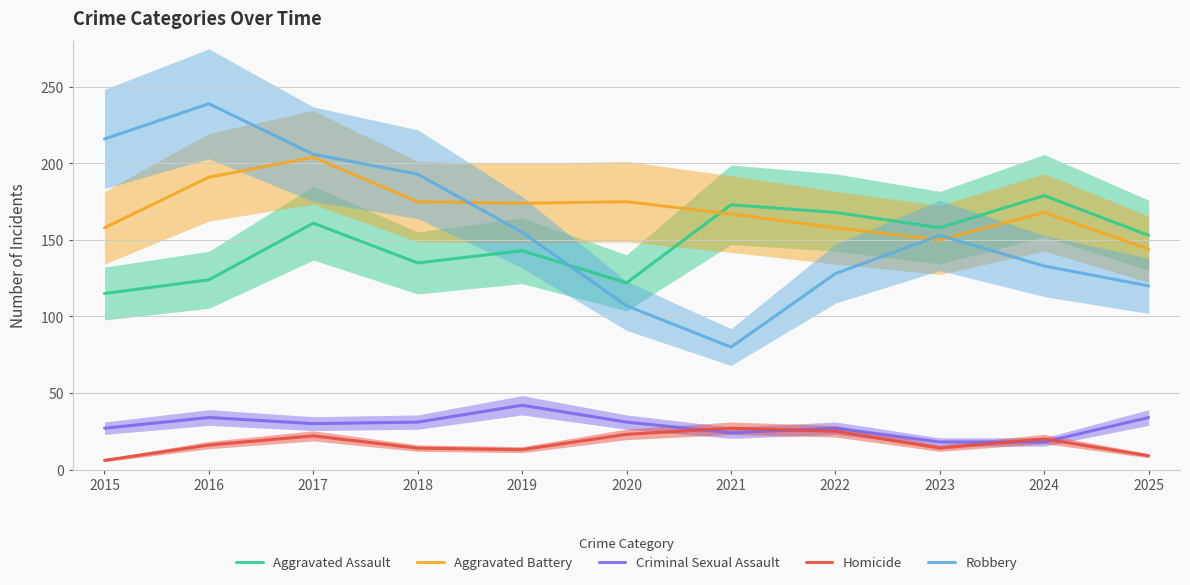

Which category has the lowest value across all series?

2015